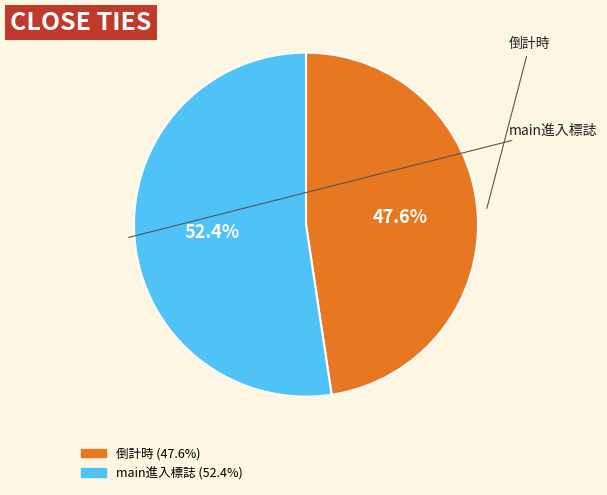

Is the sum of 倒計時 and main進入標誌 greater than half?

Yes